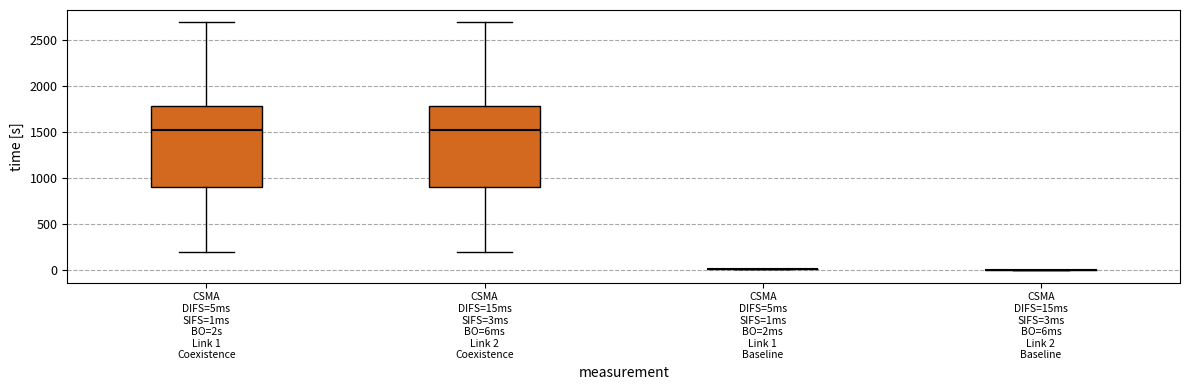

Reading left to right, read every box against the y-axis: the position of its median line, the range the box covers, and the ends of its whiskers. The values are not printed on the chart, so give them approximately, as read against the axis.

CSMA DIFS=5ms SIFS=1ms BO=2s Link 1 Coexistence: median 1550, box 900 to 1800, whiskers 200 to 2700
CSMA DIFS=15ms SIFS=3ms BO=6ms Link 2 Coexistence: median 1550, box 900 to 1800, whiskers 200 to 2700
CSMA DIFS=5ms SIFS=1ms BO=2ms Link 1 Baseline: box collapsed to a line at 0, whiskers 0 to 0
CSMA DIFS=15ms SIFS=3ms BO=6ms Link 2 Baseline: box collapsed to a line at 0, whiskers 0 to 0